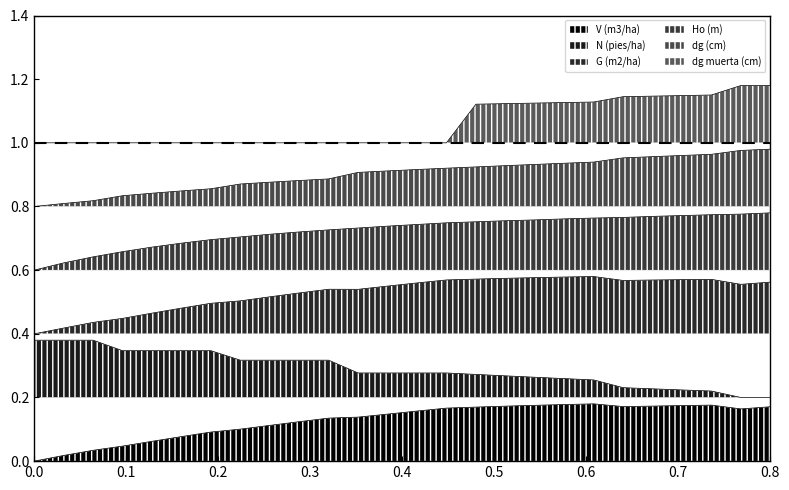

The G (m2/ha) series shows 0.3 at 105. True or false?

False